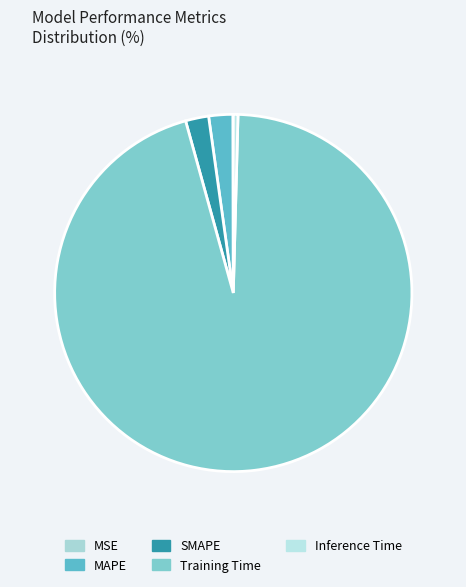

Rank the categories by value from lowest to highest.

MSE, Inference Time, SMAPE, MAPE, Training Time